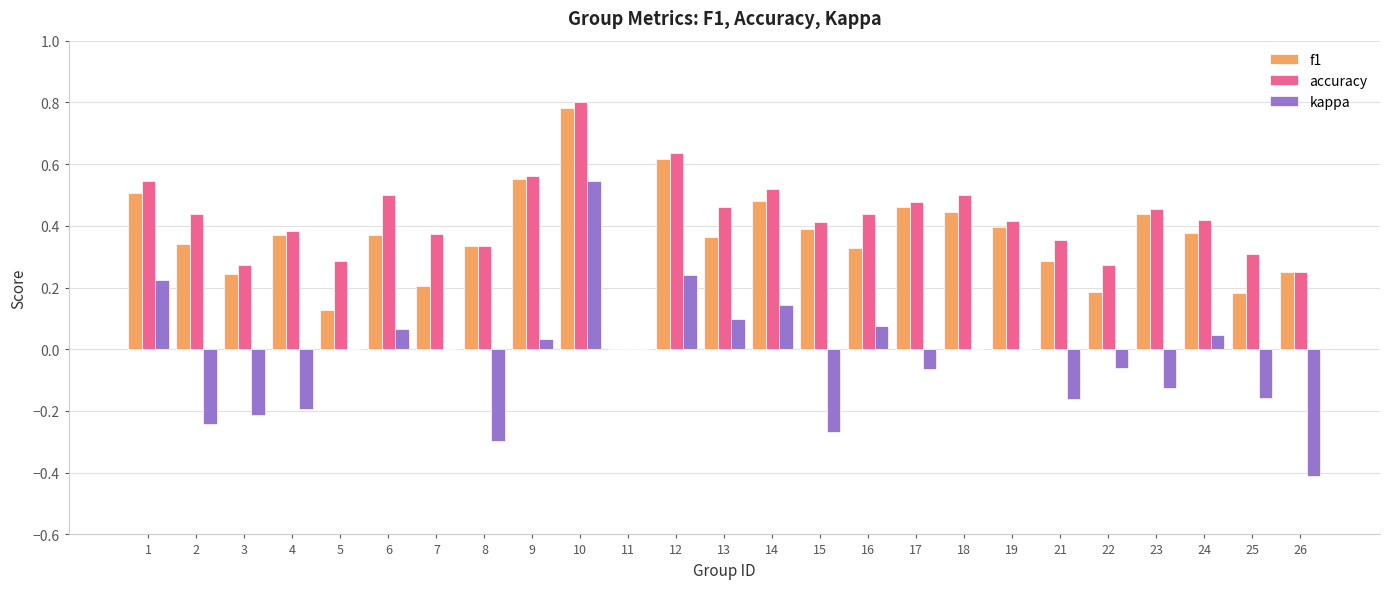

Which category has the highest value in the kappa series?

10